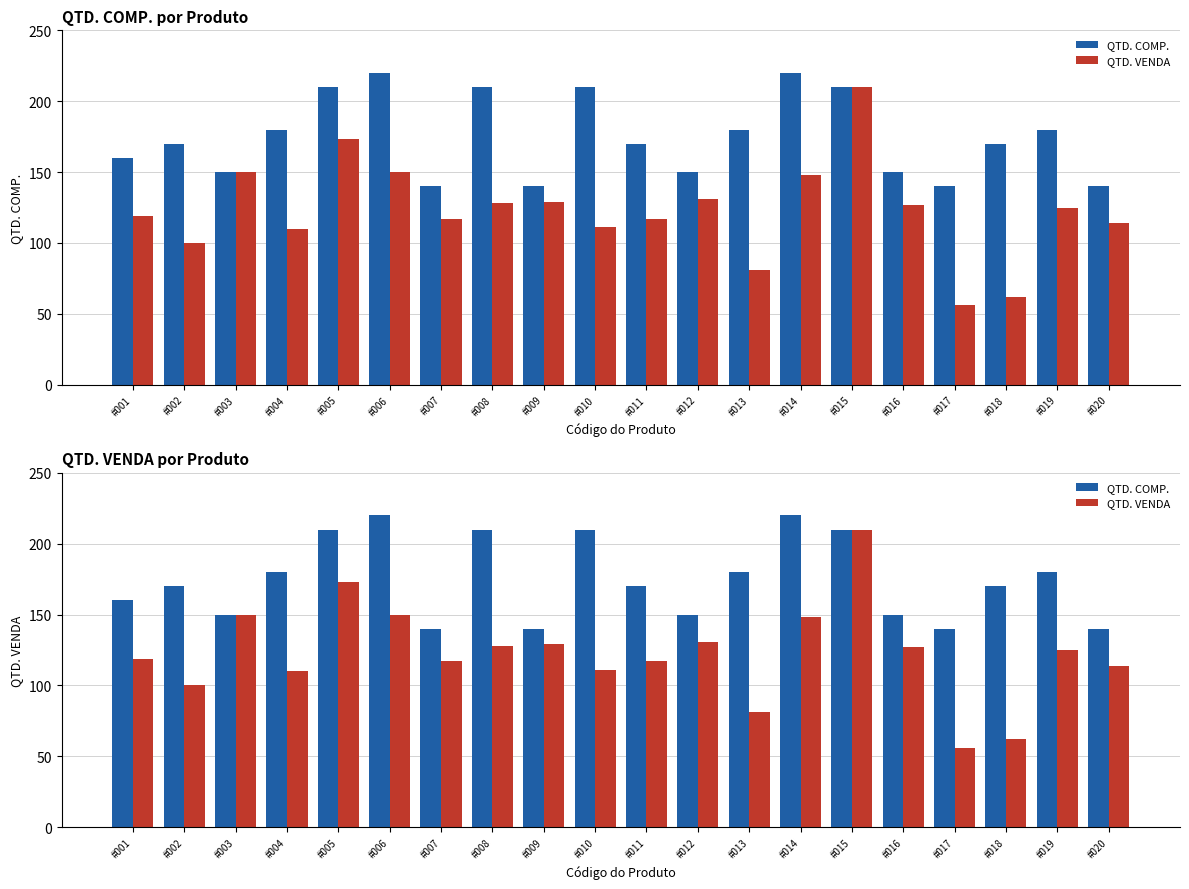

What are all the series names shown in the legend?

QTD. COMP., QTD. VENDA